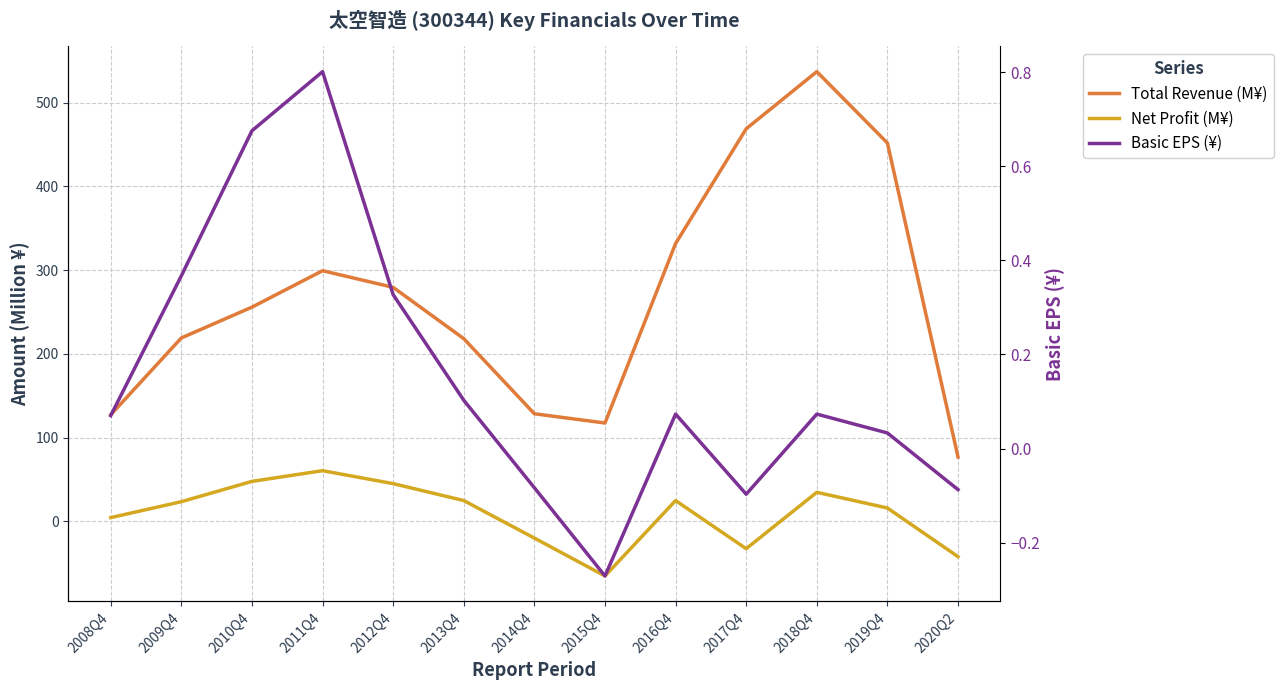

How many series are shown in this chart?

3